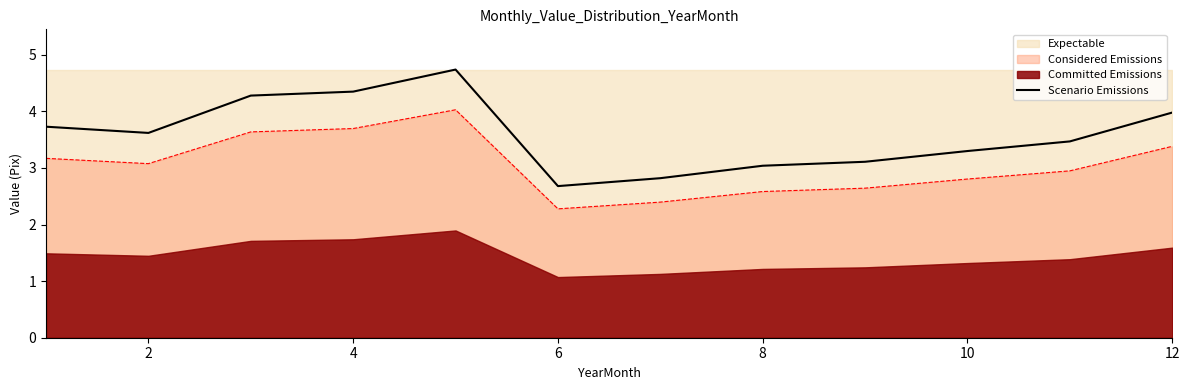

What is the lowest value of the Scenario Emissions series?

2.7